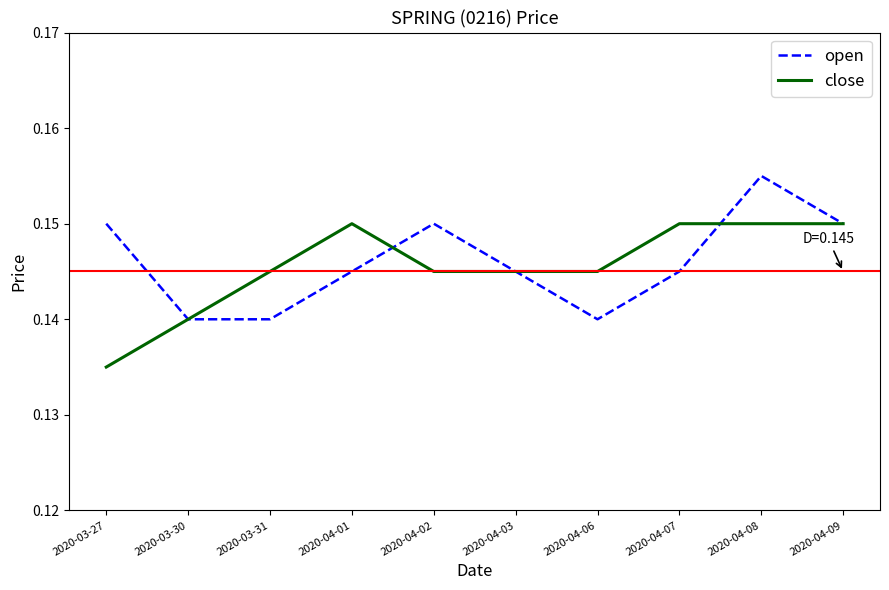

At 2020-04-01, list the series in order from largest to smallest.

close, open